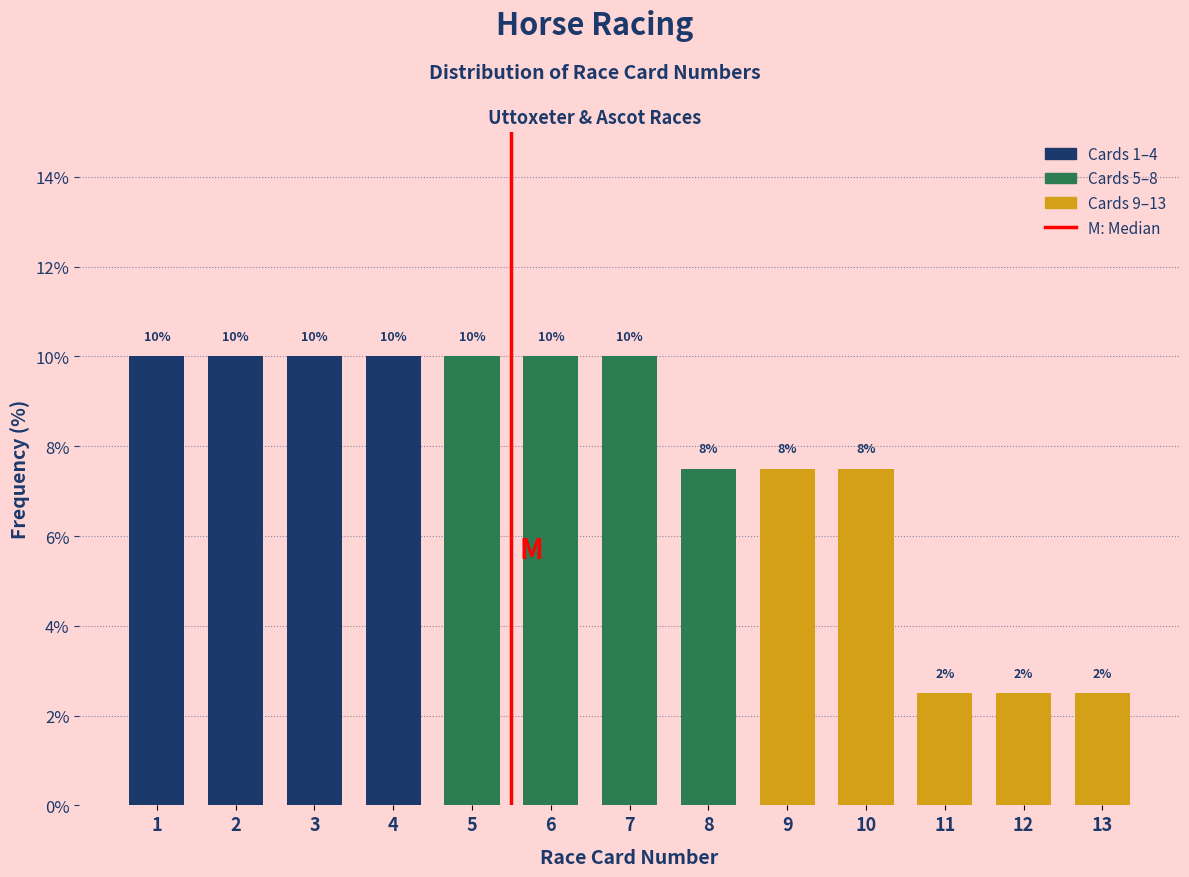

What is the average value?

7.7